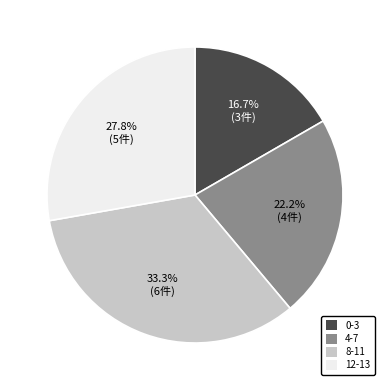

Is there any slice that represents more than half of the pie?

No